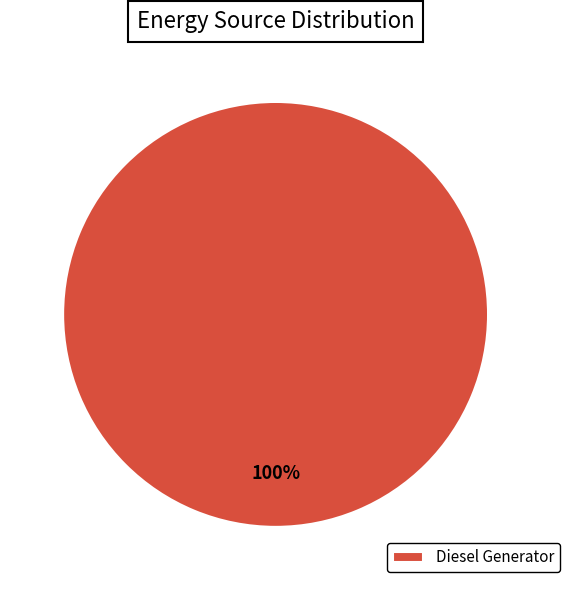

To the nearest percent, what percentage of the pie is Diesel Generator?

100%